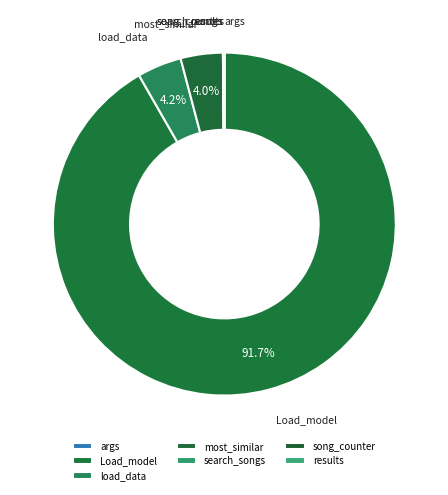

What is the largest slice in the pie chart?

Load_model